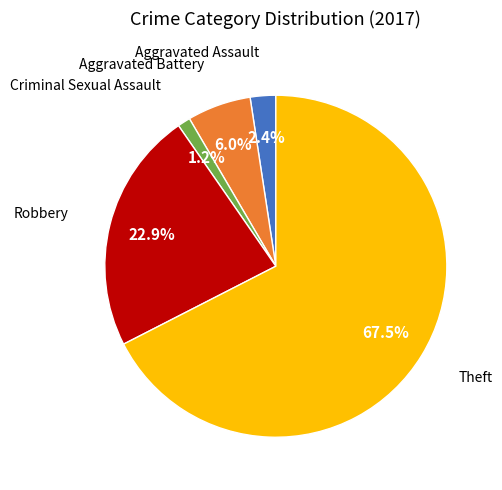

Is there a majority slice in this chart?

Yes